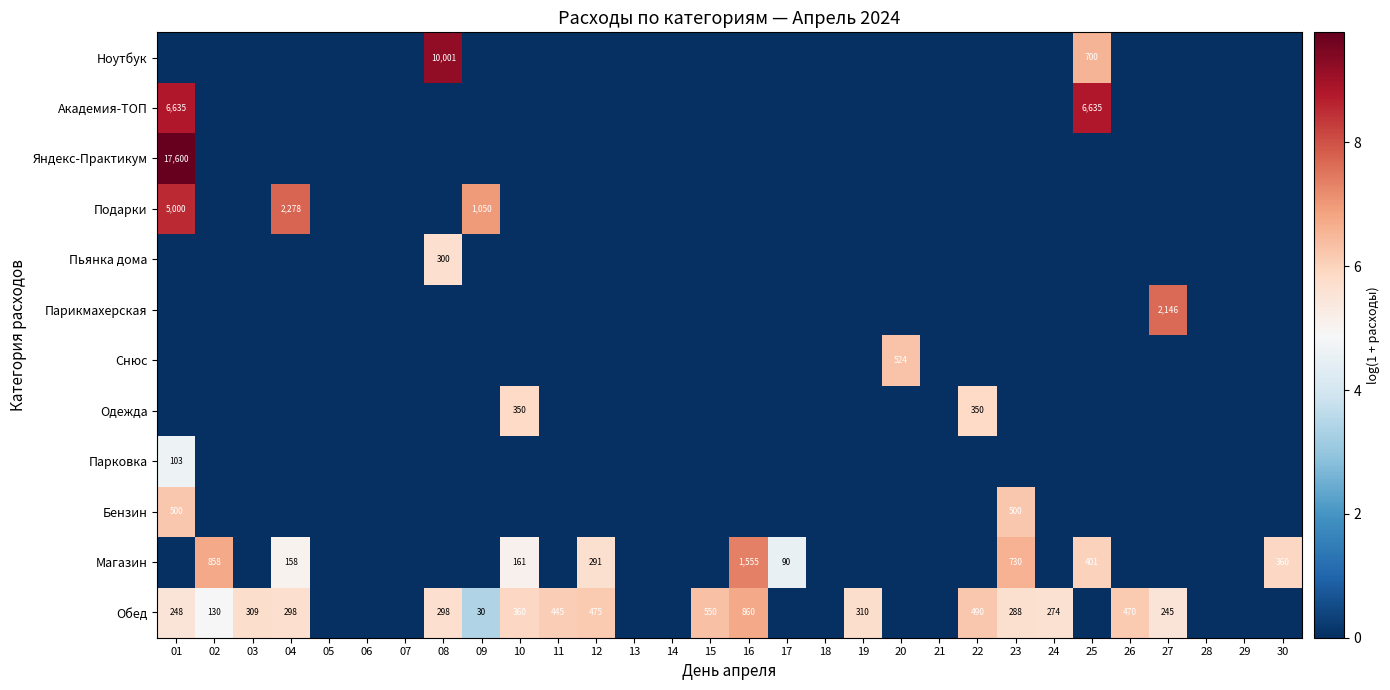

What is the difference between the highest and lowest values at 12?

6.2